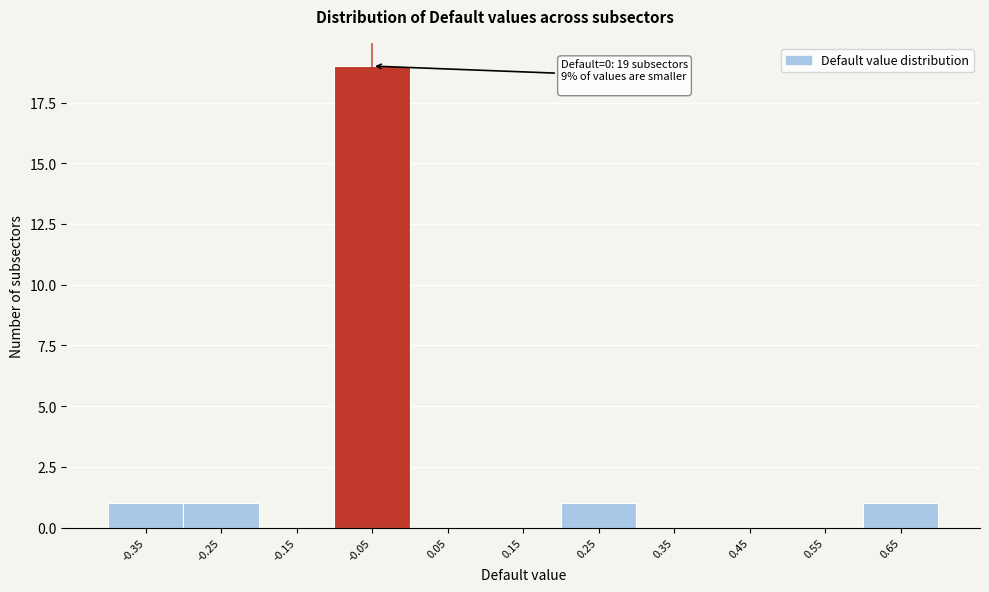

Reading right to left, what are all the values shown in this chart?

0.65=1	0.55=0	0.45=0	0.35=0	0.25=1	0.15=0	0.05=0	-0.05=19	-0.15=0	-0.25=1	-0.35=1